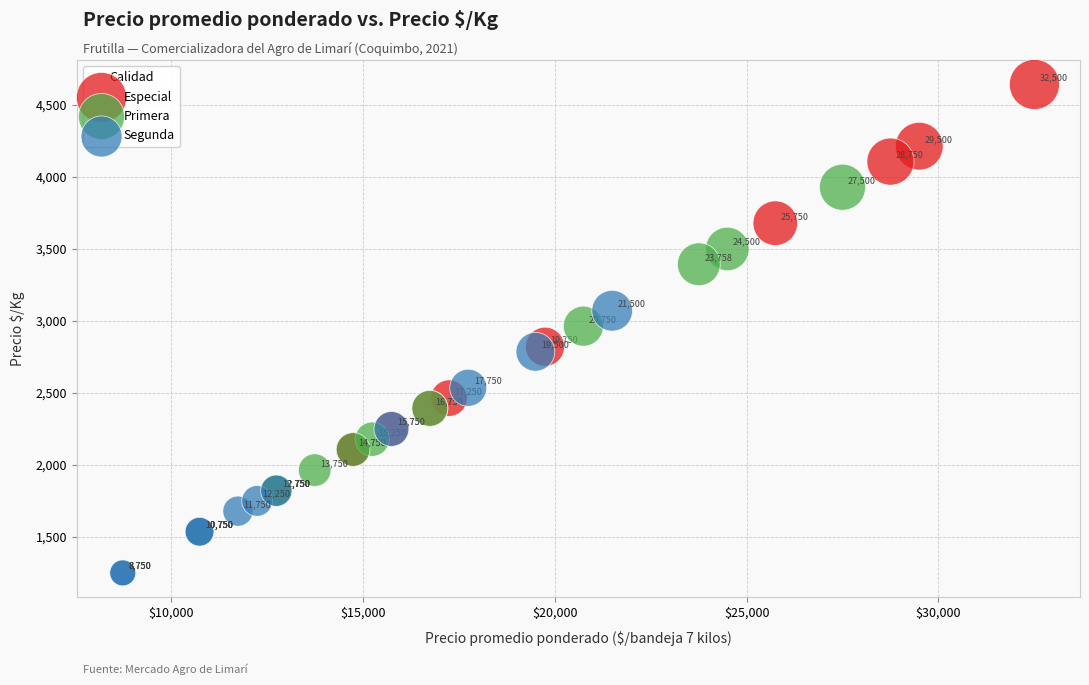

Which series contains the lowest Y value?

Segunda